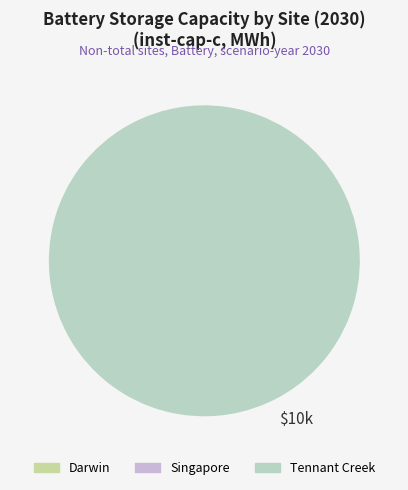

How much of the chart is everything except Darwin?

100.0%